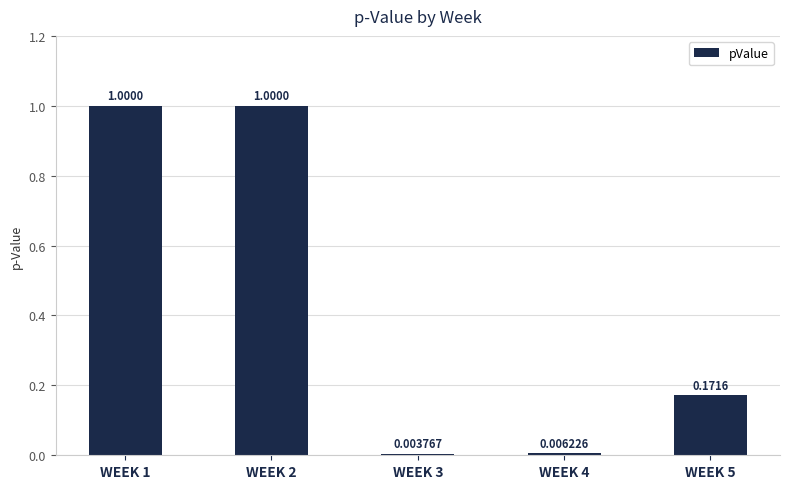

What is the average value?

0.4